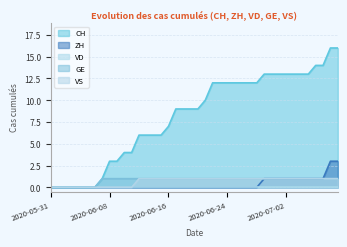

Which series has the largest range (max minus min)?

CH